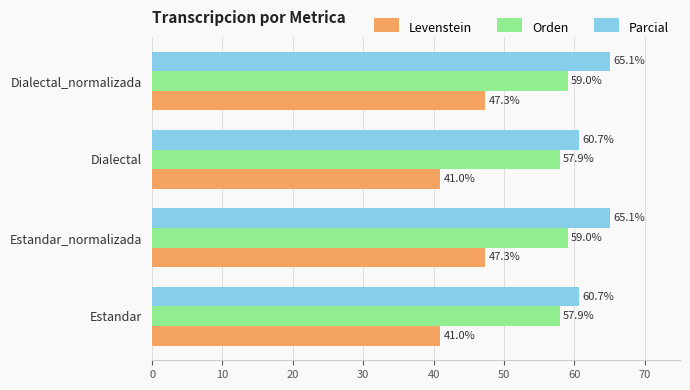

Rank the series by their average value, from highest to lowest.

Parcial, Orden, Levenstein